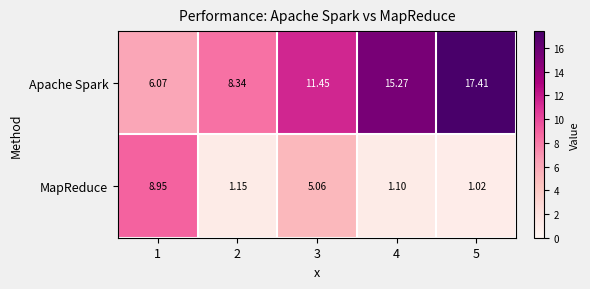

List the series in order of their peak value, highest first.

Apache Spark, MapReduce